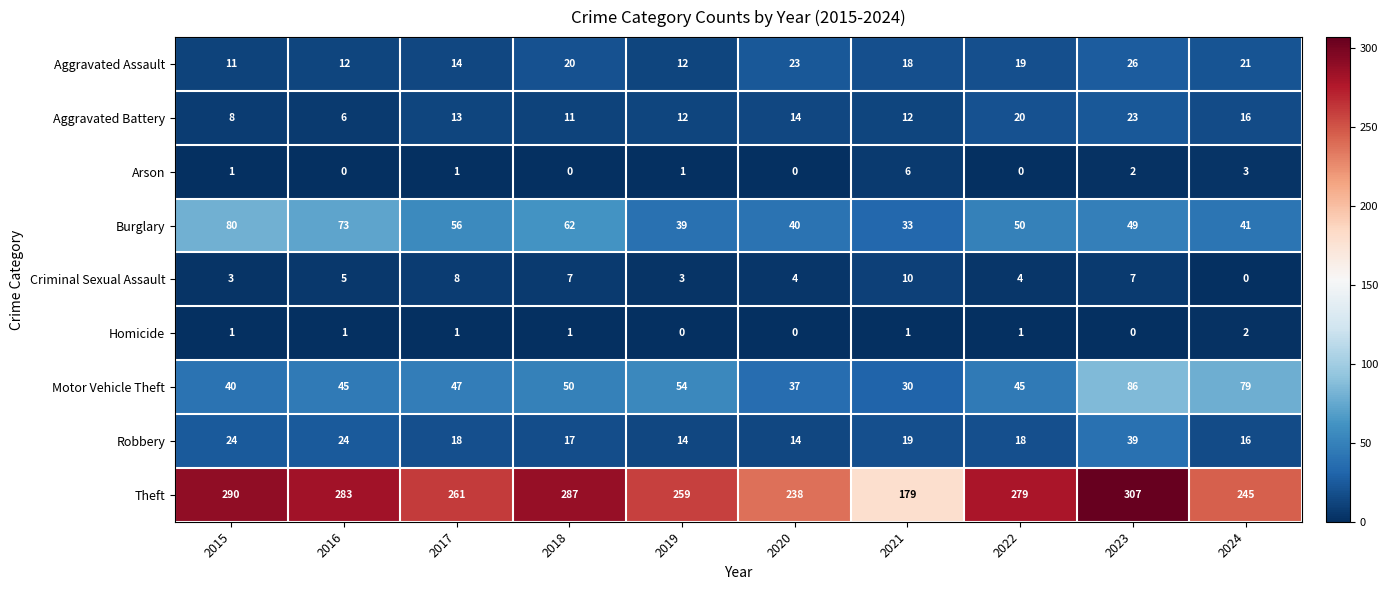

What is the sum of all Aggravated Assault values?

176